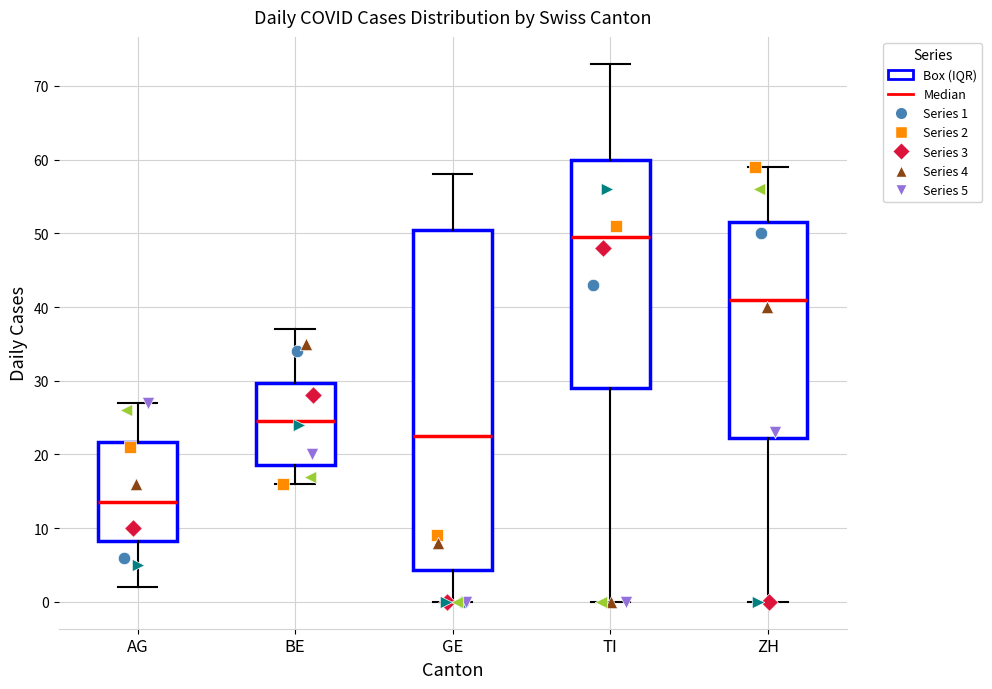

Which box's median line is the highest?

TI